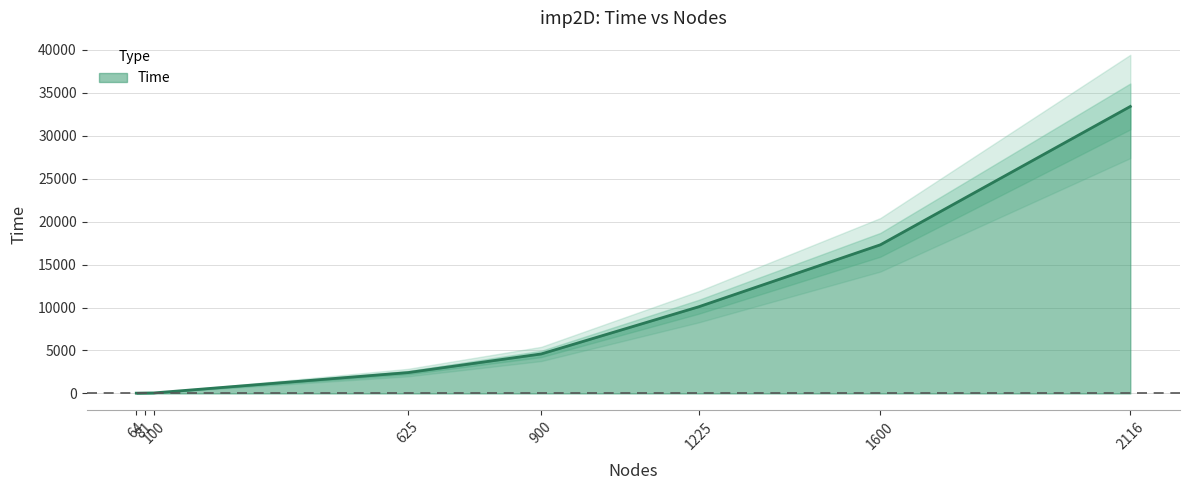

How many series are shown in this chart?

1